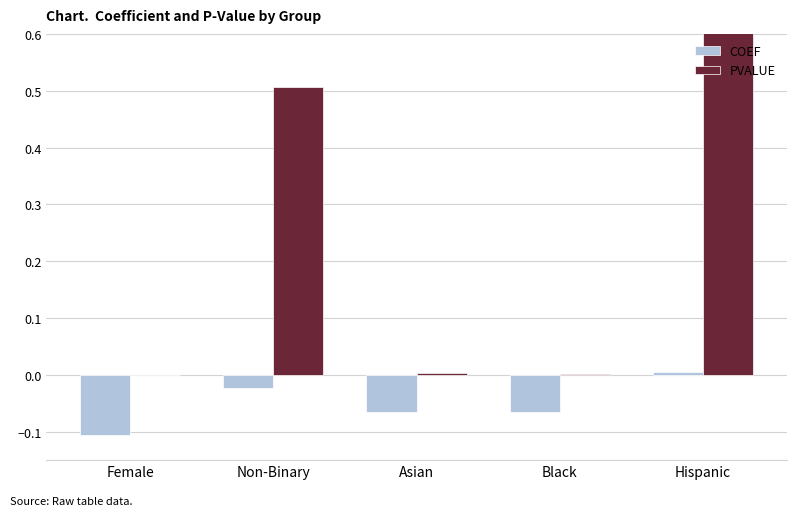

Is the value of COEF at Female greater than the value of PVALUE at Hispanic?

No